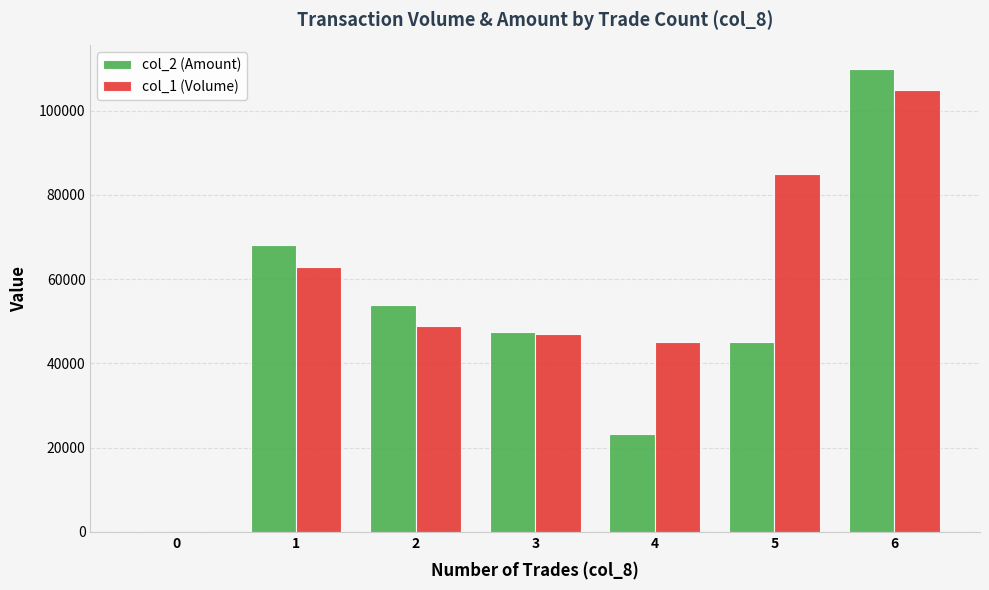

The value of col_1 (Volume) at 5 is 85000. True or false?

True